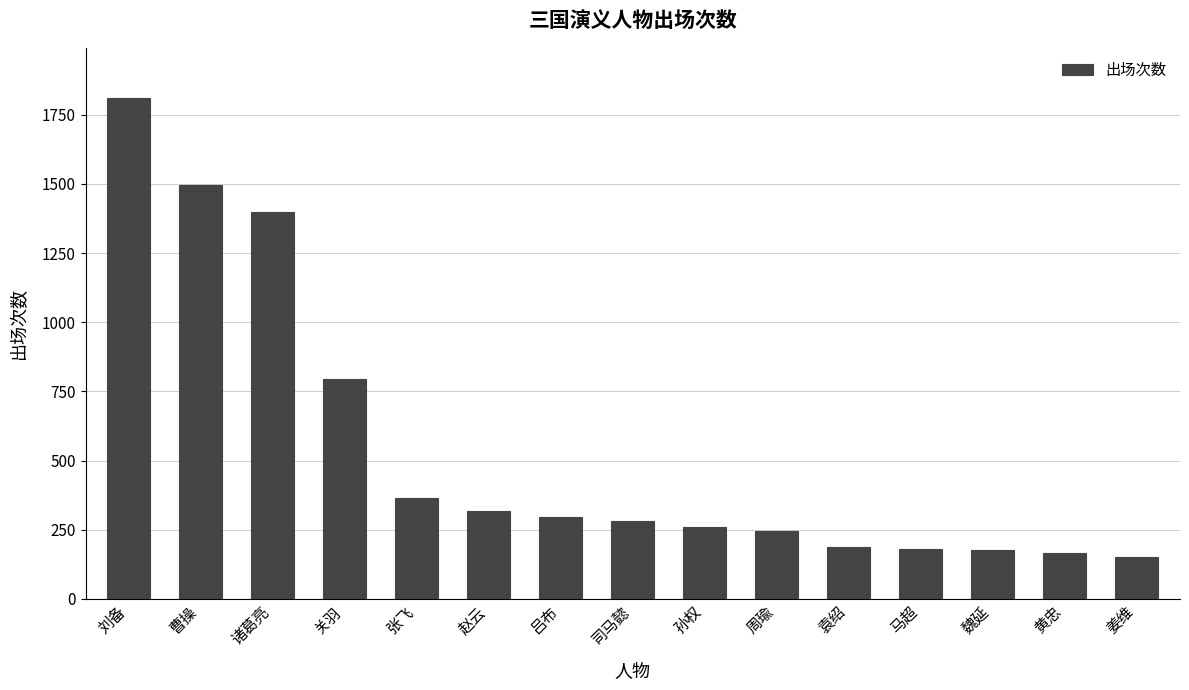

At which label is the value closest to 980?

关羽